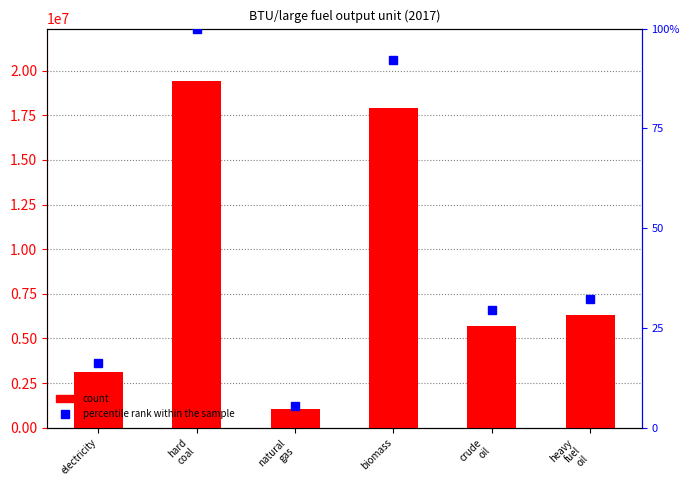

Which has a higher value, biomass or natural
gas?

biomass